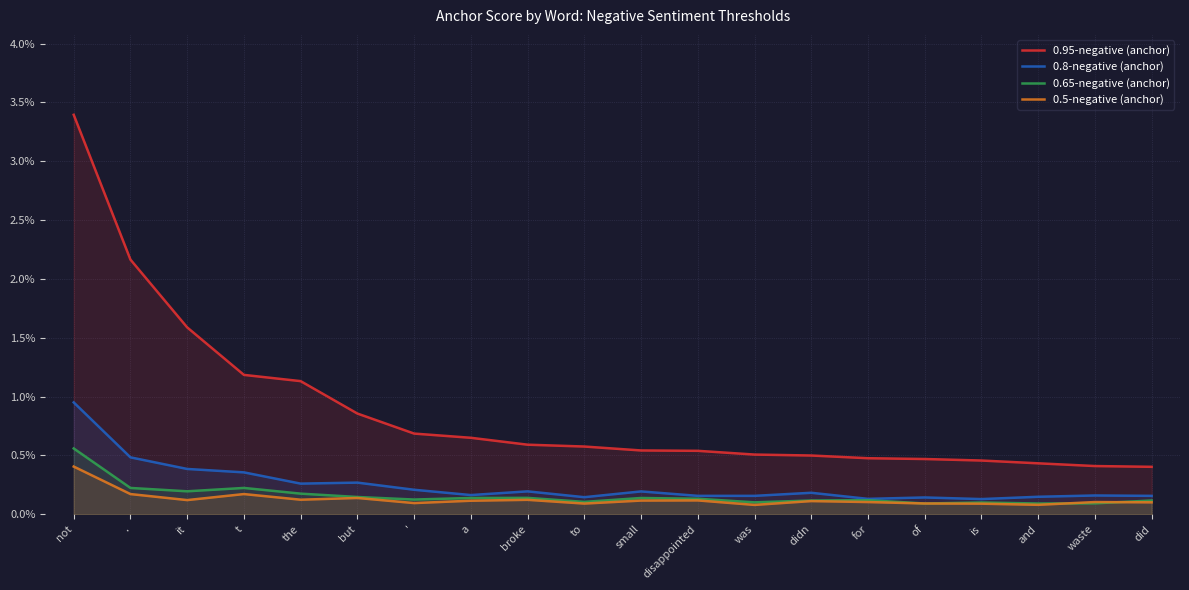

At how many categories does at least one series exceed 0?

20